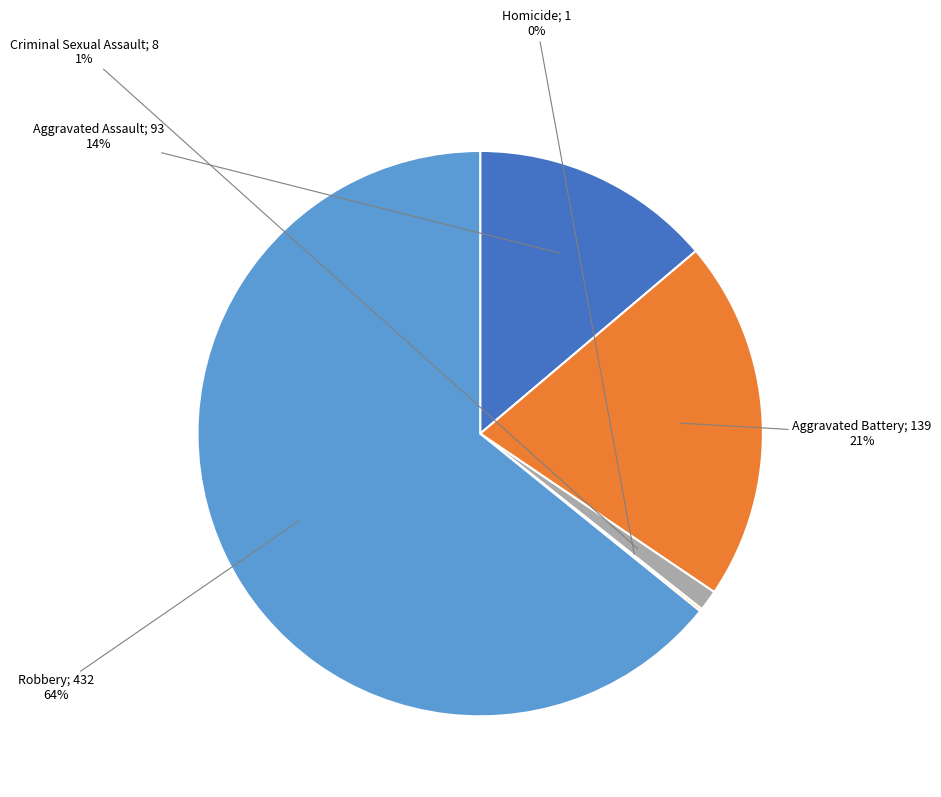

To the nearest percent, what is the average slice percentage?

20%